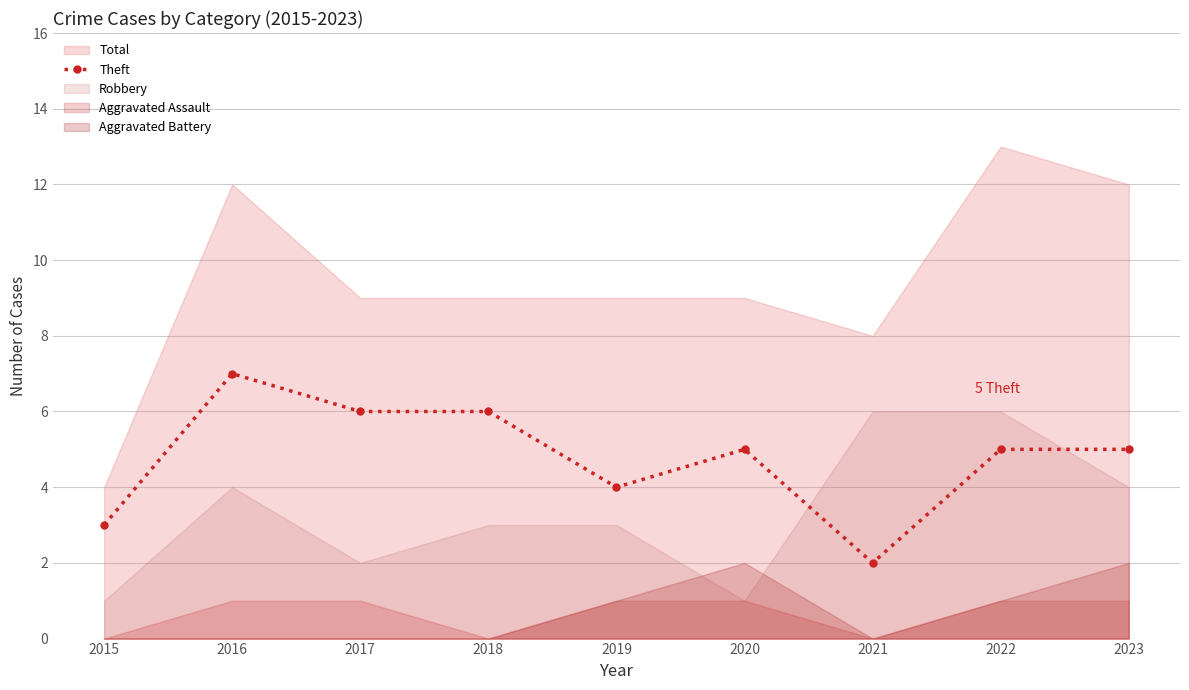

At which category does Theft reach its first local peak?

2016